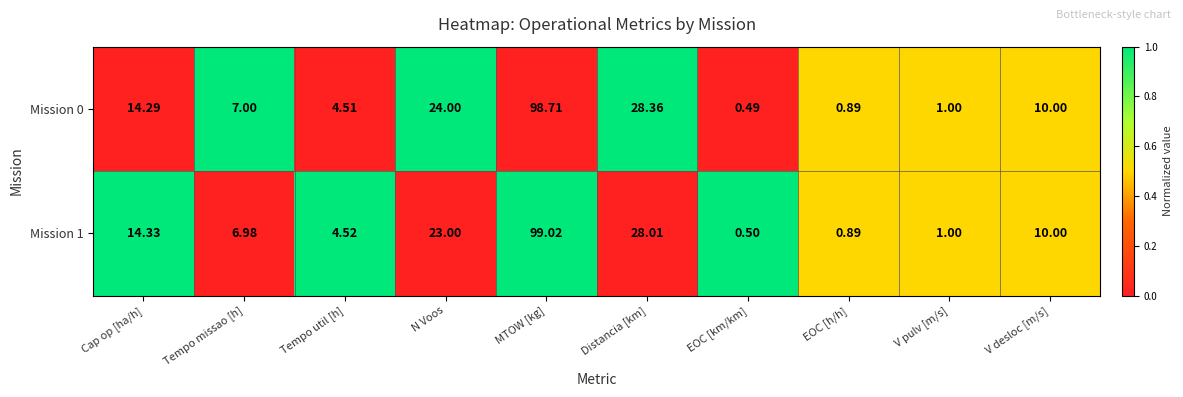

Where does the Mission 0 series first go above 10?

Cap op [ha/h]